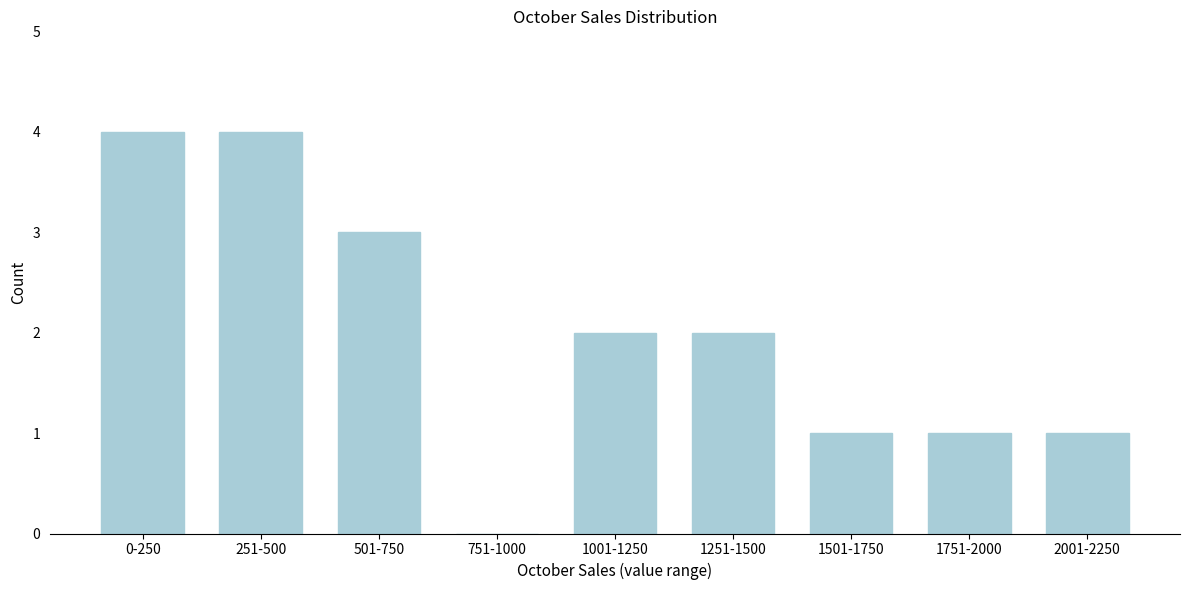

Reading left to right, what are all the values shown in this chart?

0-250=4	251-500=4	501-750=3	751-1000=0	1001-1250=2	1251-1500=2	1501-1750=1	1751-2000=1	2001-2250=1